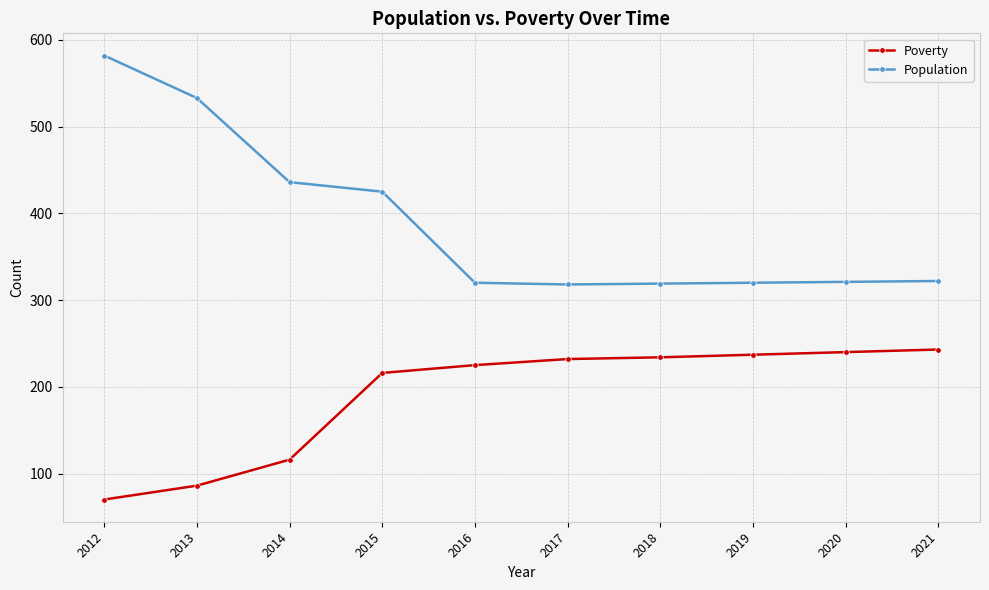

What is the average value of the Poverty series?

190